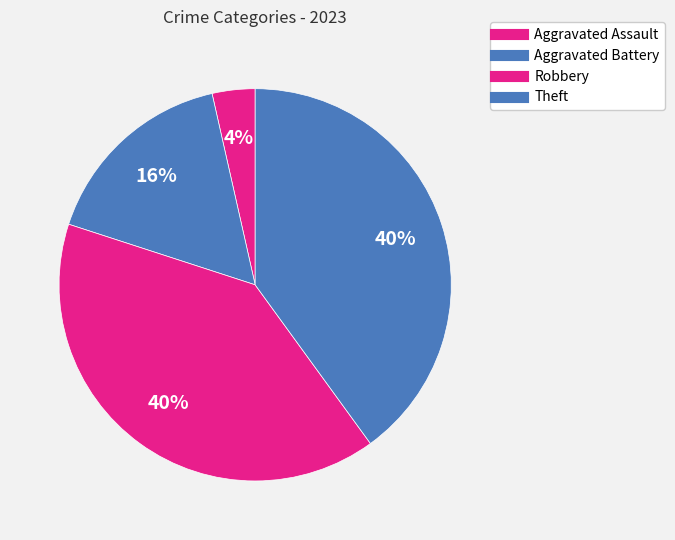

To the nearest percent, what is the average slice percentage?

25%